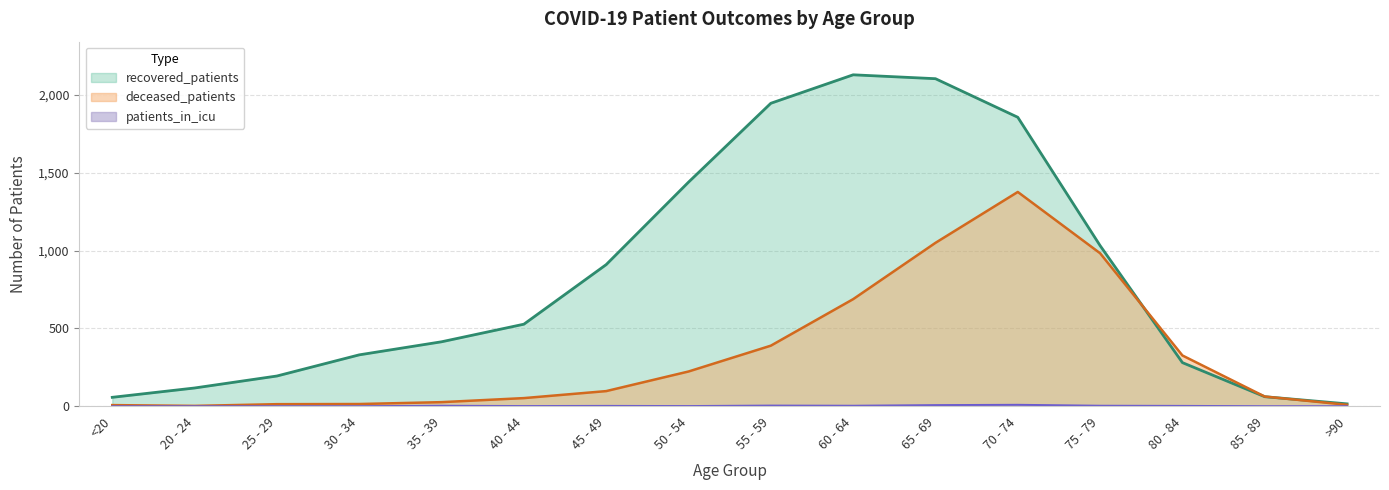

How many lines are shown in the chart?

3